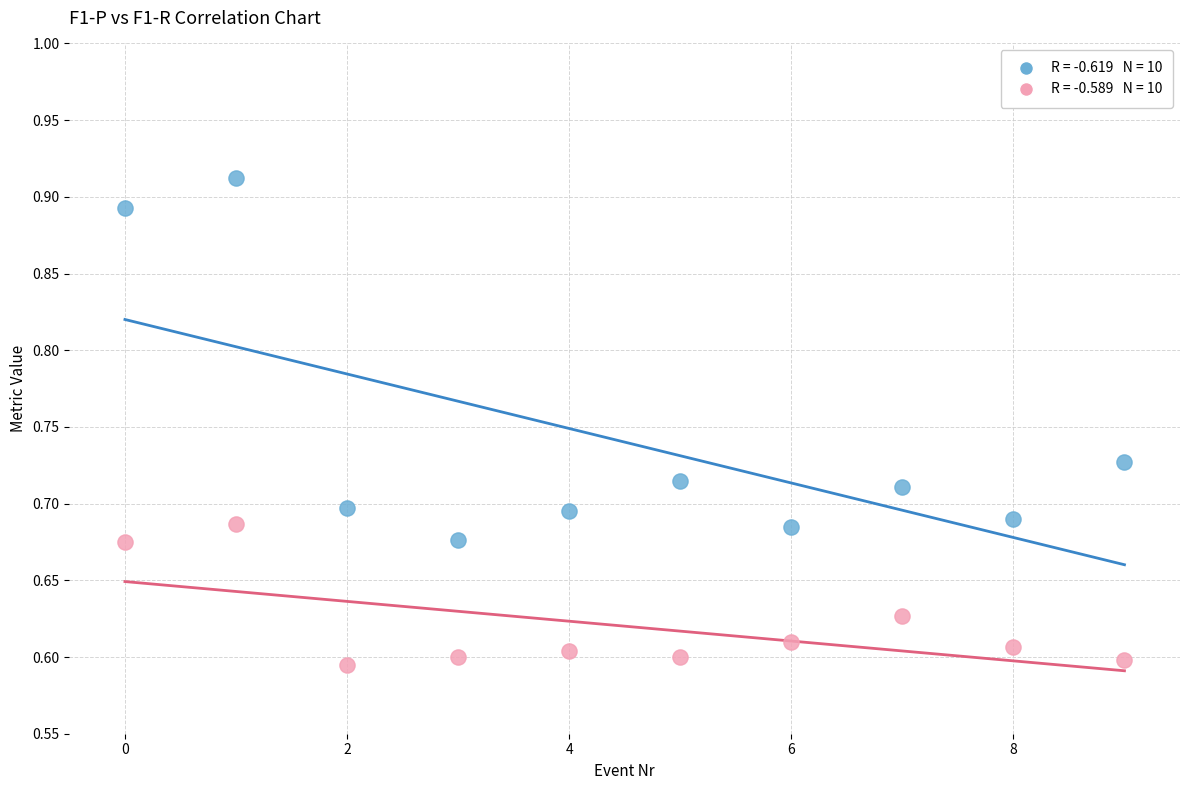

Across all data points, what is the range of Y values (max minus min)?

0.3